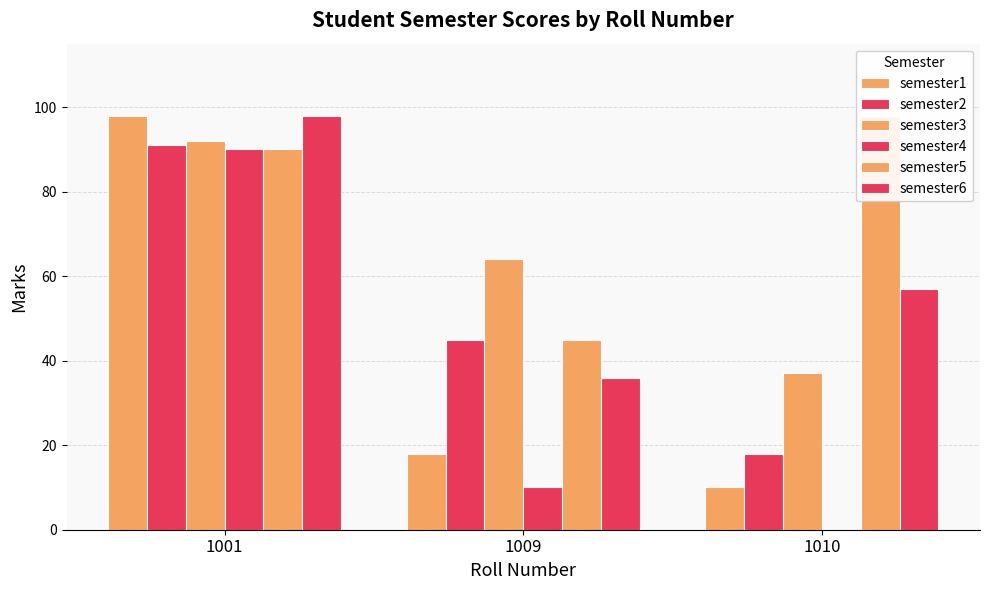

What is the sum of all semester6 values?

191